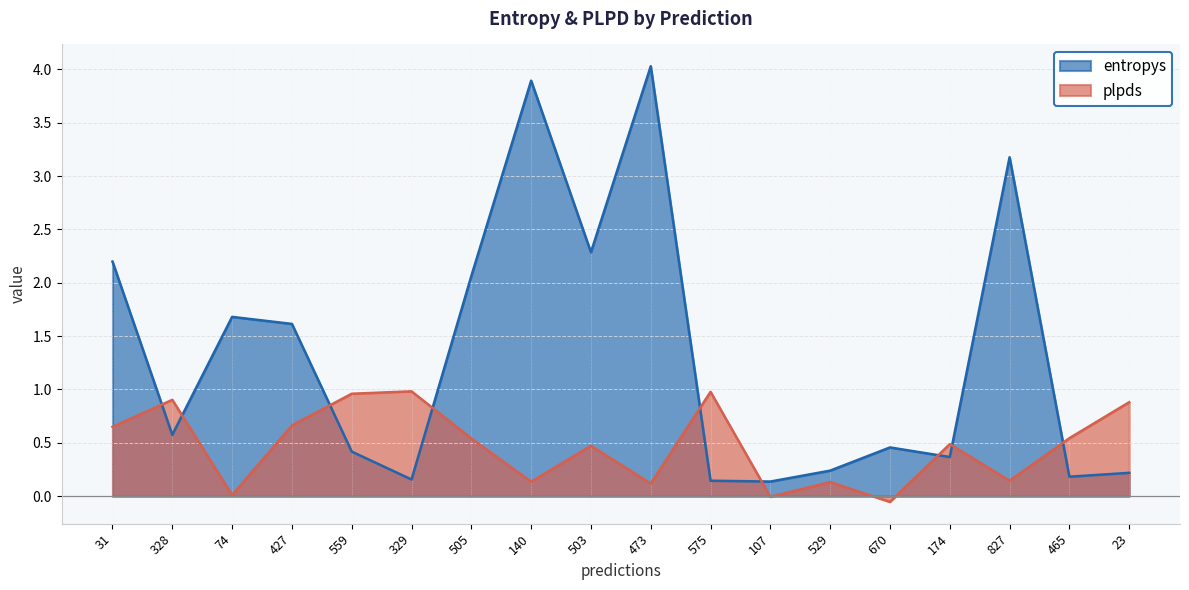

Where is the first local maximum for plpds?

328